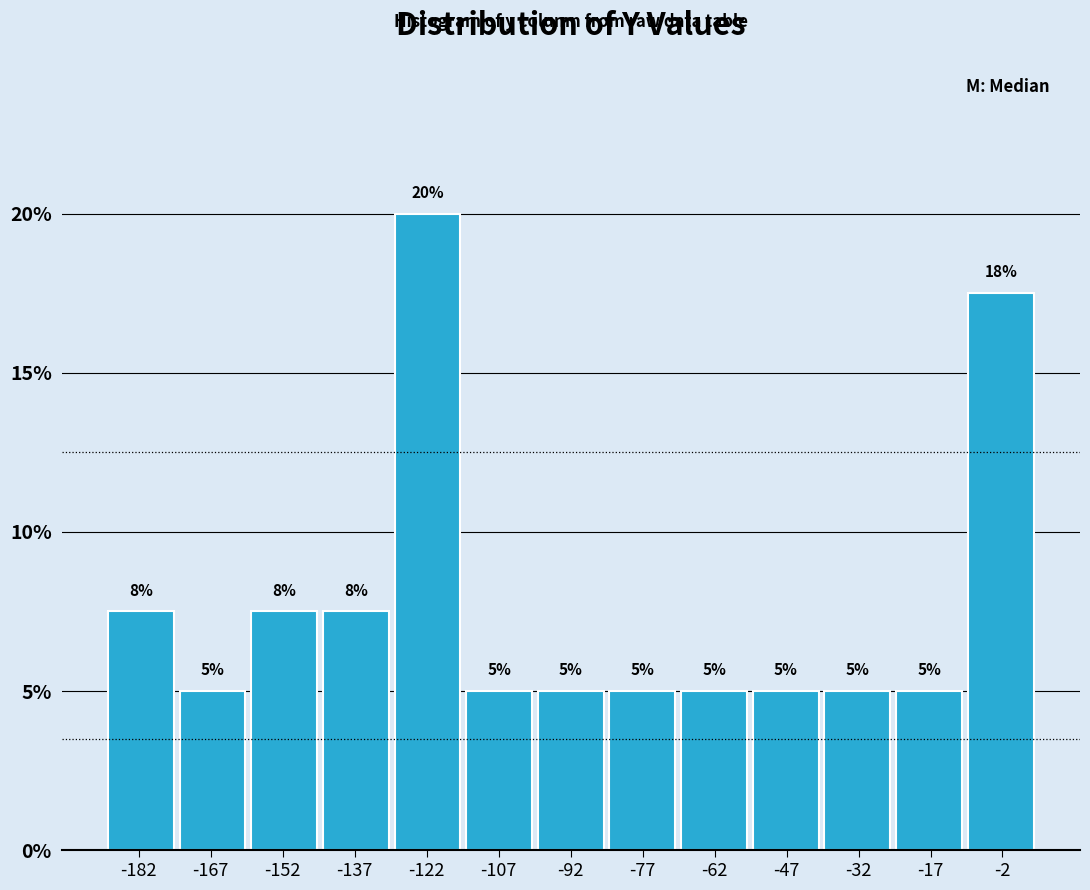

Which range on the x-axis has the tallest bar?

-130 to -114